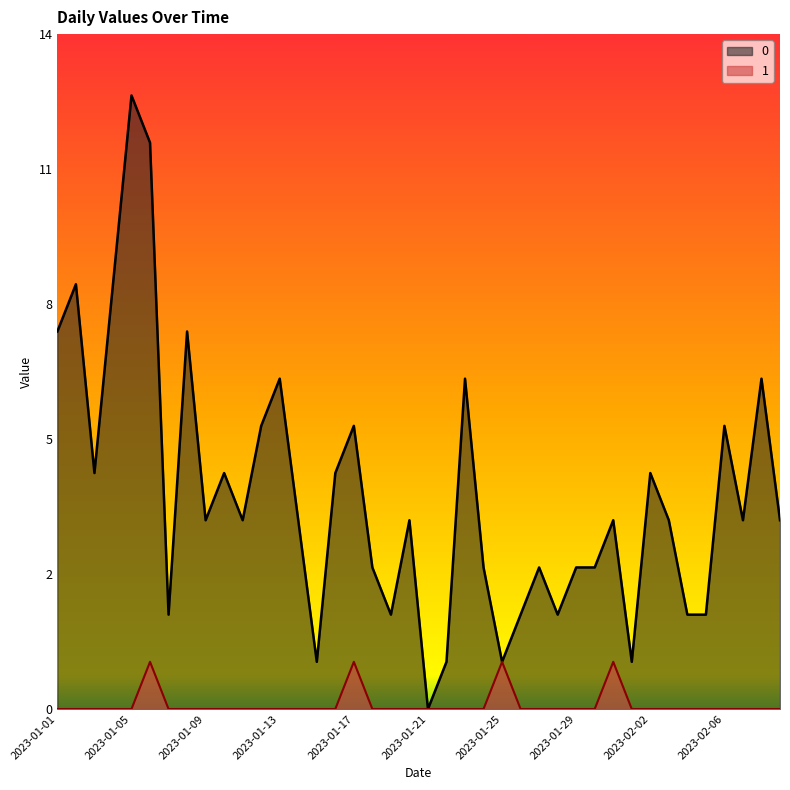

What is the spread (max minus min) of values at 2023-02-03?

4